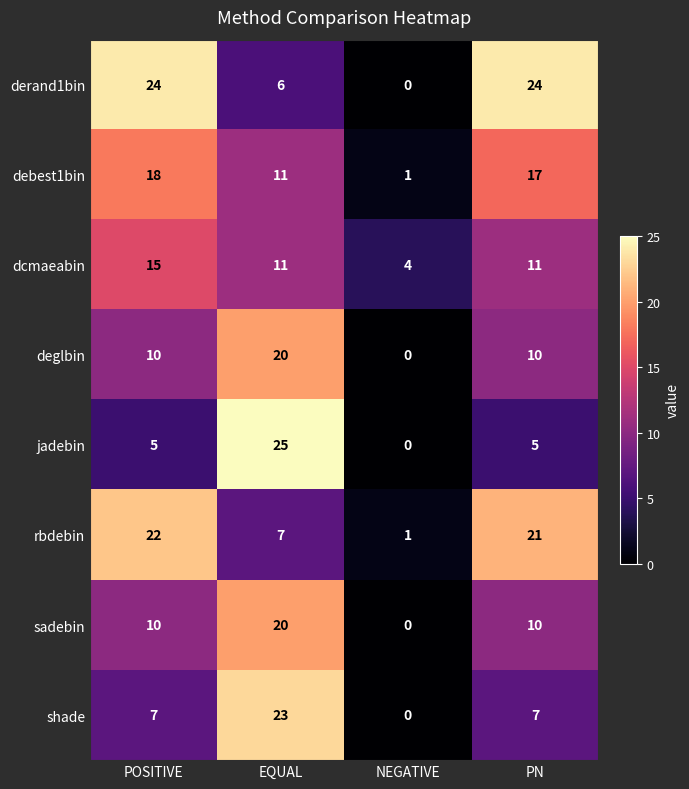

Is the value of dcmaeabin at EQUAL greater than the value of rbdebin at NEGATIVE?

Yes